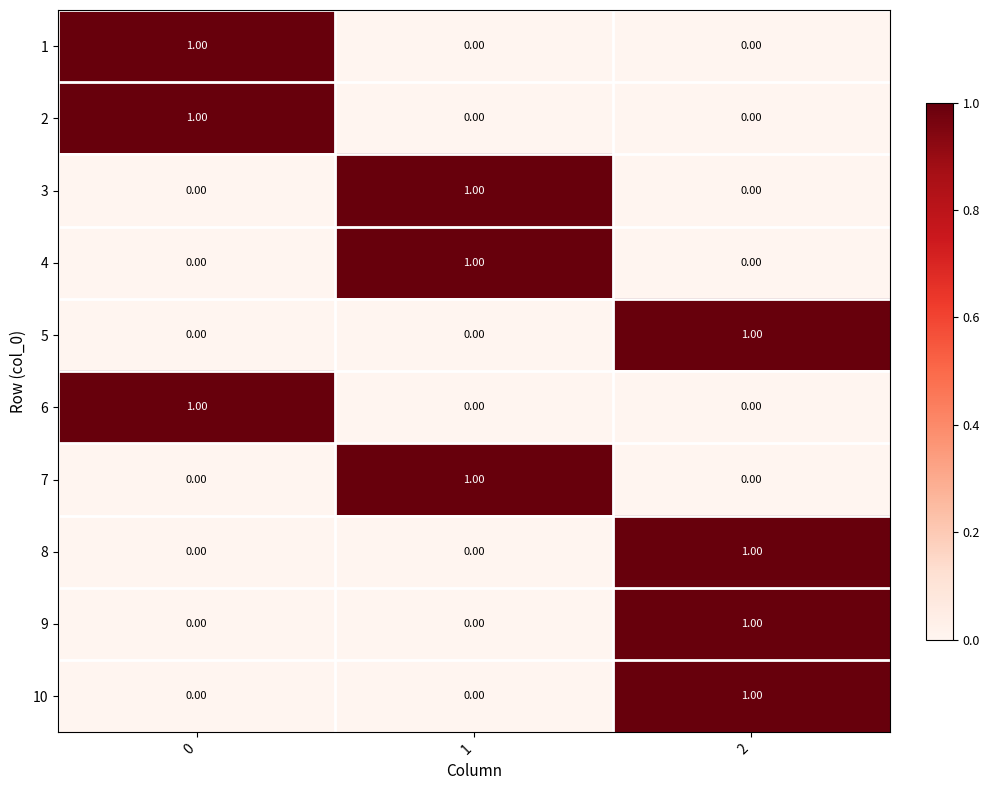

What is the total value across all series at 0?

3